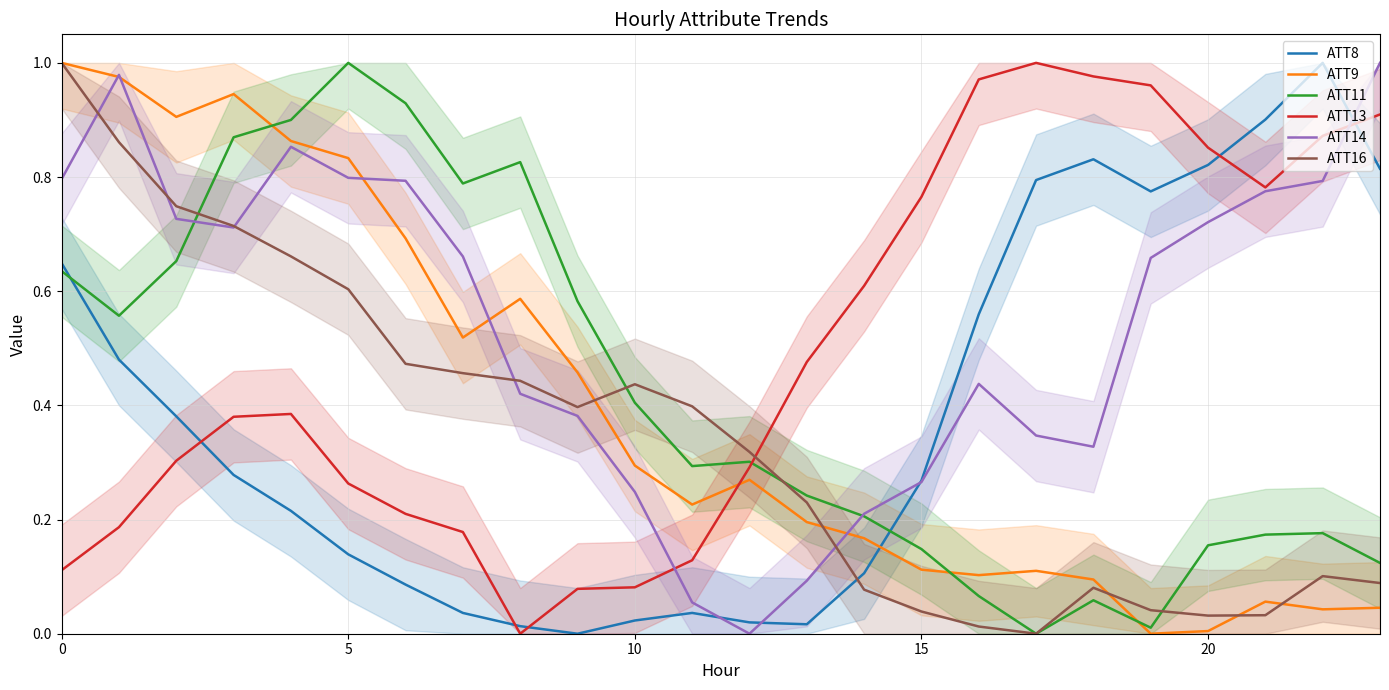

What is the label of the 4th point from the right?

20